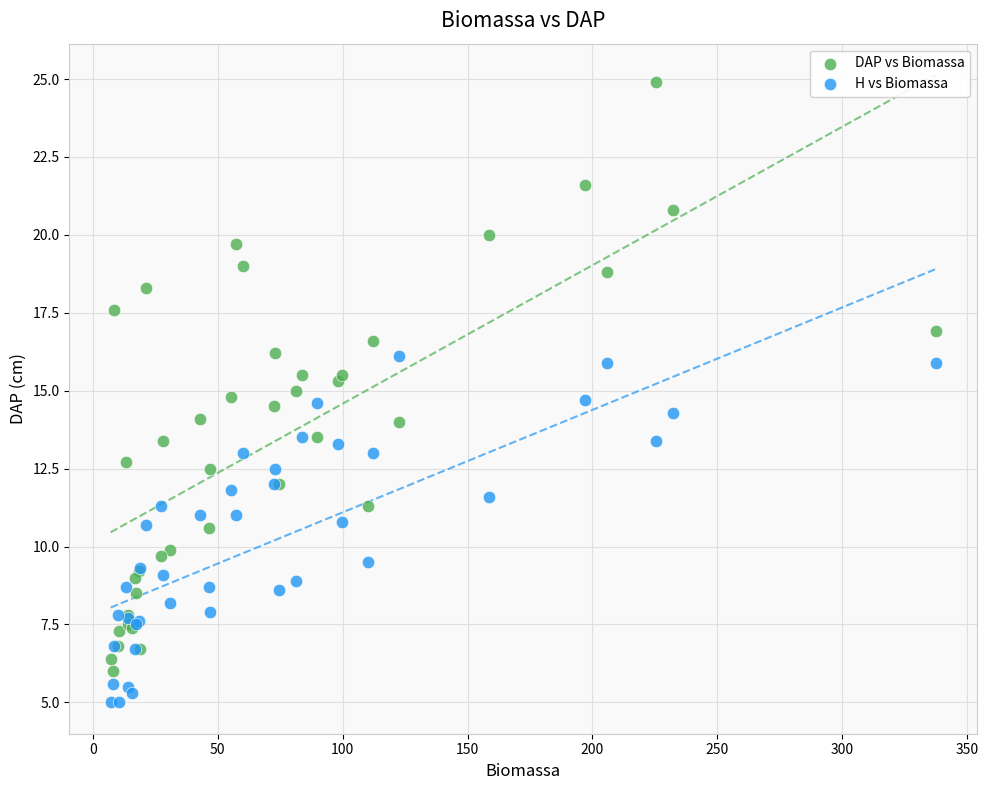

Which series contains the lowest Y value?

H vs Biomassa